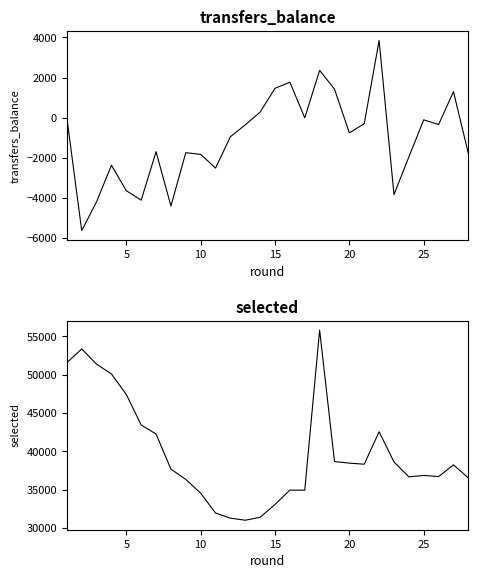

How many data points in transfers_balance are less than -760?

14